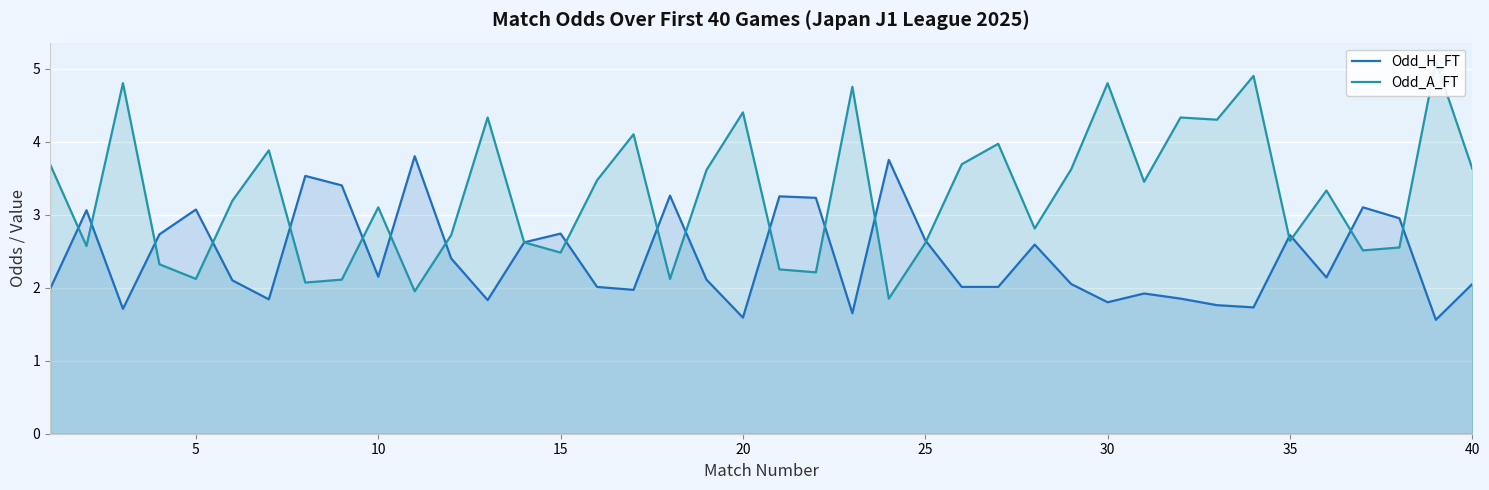

What is the minimum value for Odd_H_FT?

1.6